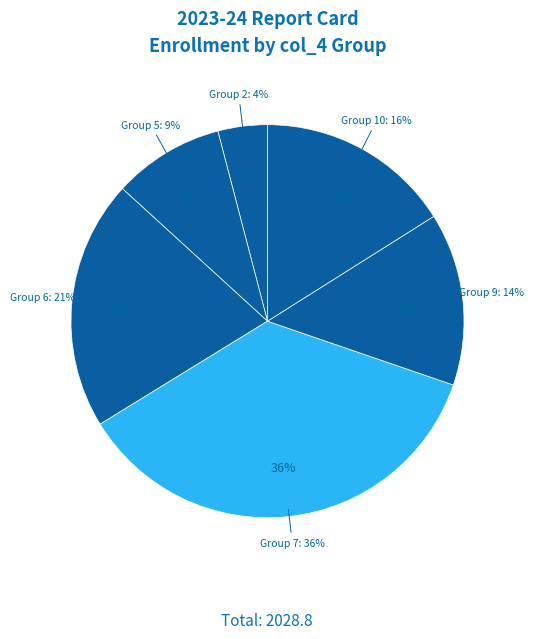

Is there any slice that represents more than half of the pie?

No